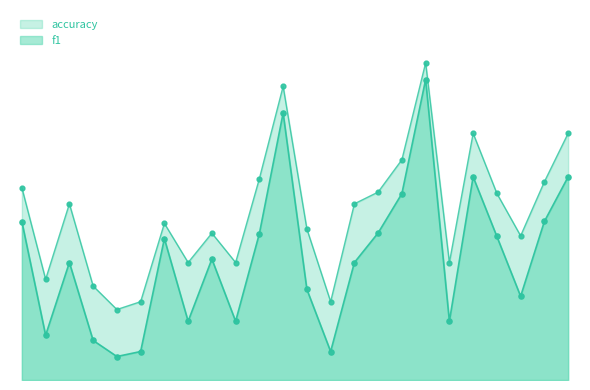

At how many categories does at least one series exceed 0?

24